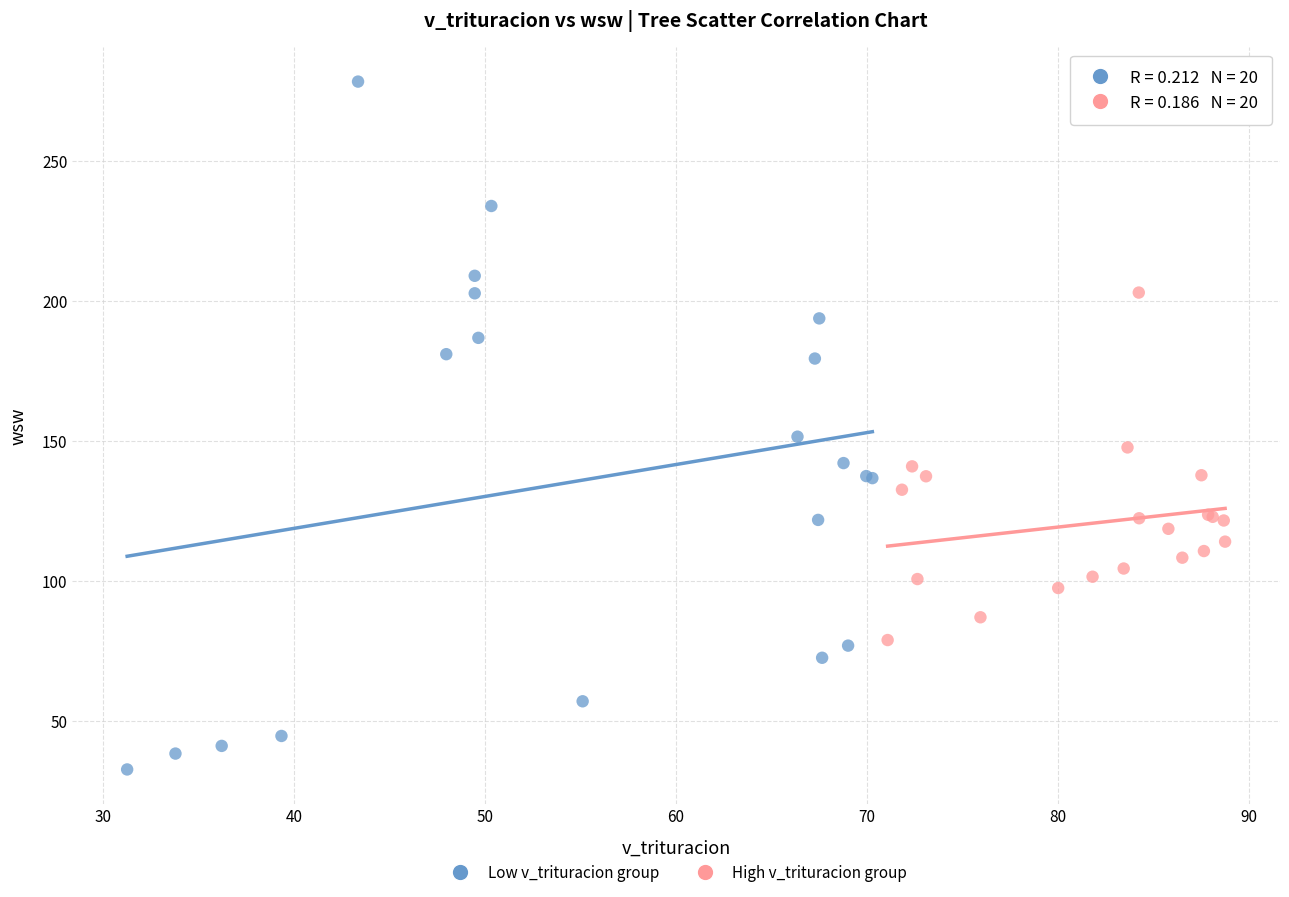

Which series contains the highest Y value?

Low v_trituracion group